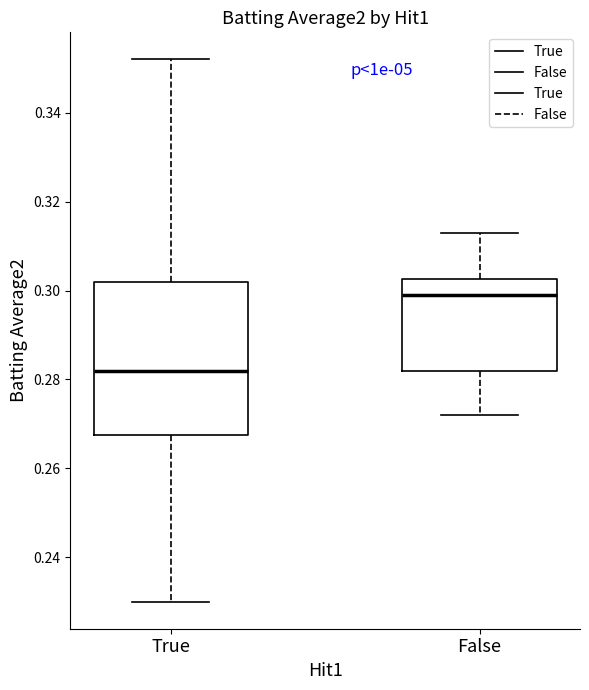

Which box has the highest median line?

False